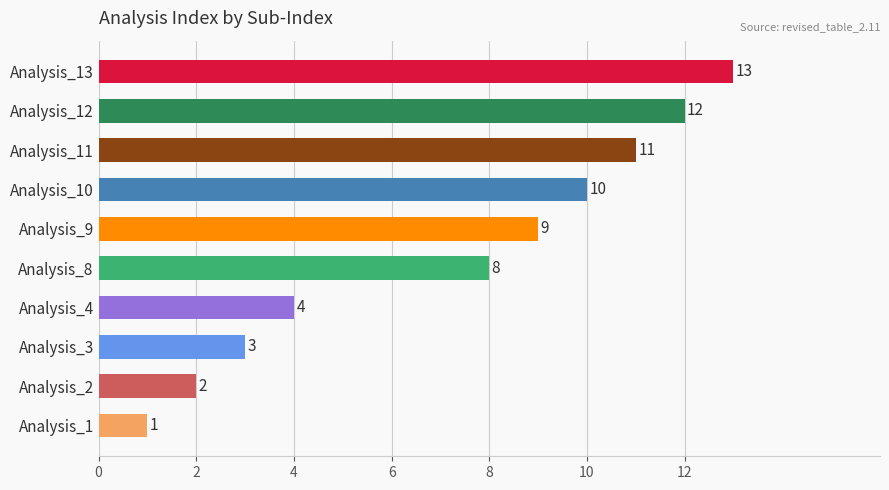

What is the difference between the maximum and minimum values?

12